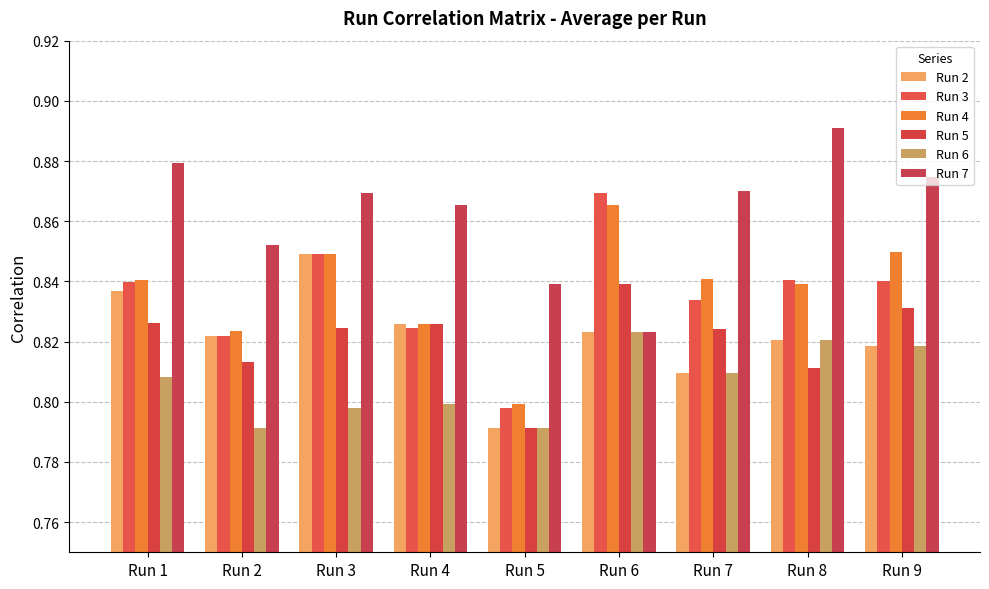

What is the spread (max minus min) of values at Run 9?

0.1